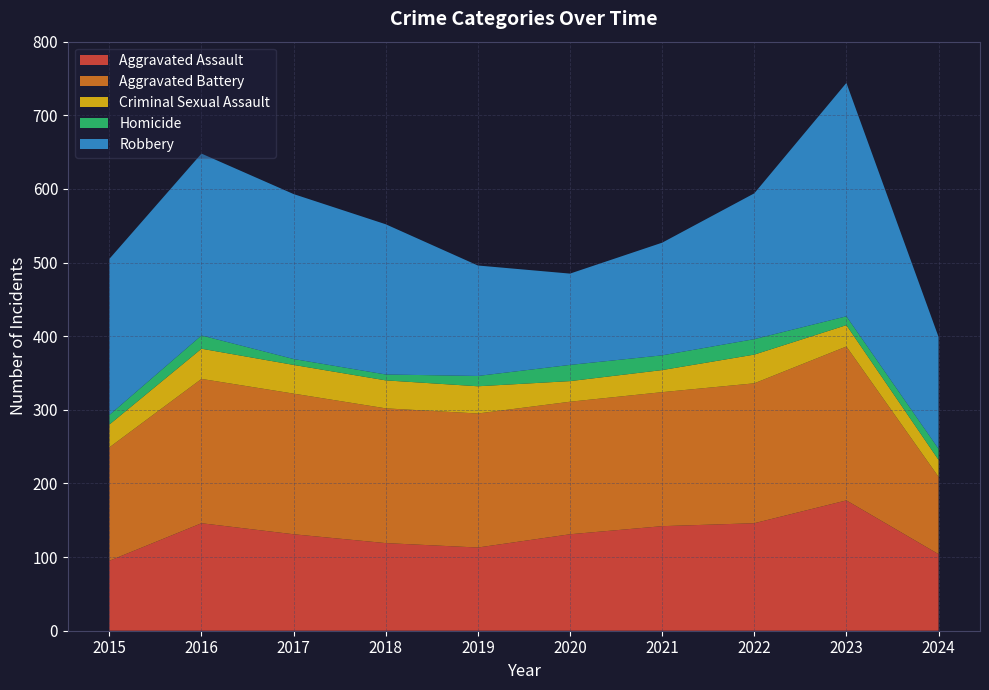

Reading left to right, what are all the values shown in this chart?

Aggravated Assault: 95	146	131	119	113	131	142	146	177	104
Aggravated Battery: 154	196	191	183	182	180	182	190	209	105
Criminal Sexual Assault: 31	41	39	38	37	28	30	39	29	23
Homicide: 13	18	8	8	14	22	20	21	12	15
Robbery: 212	247	224	204	150	124	153	198	317	152